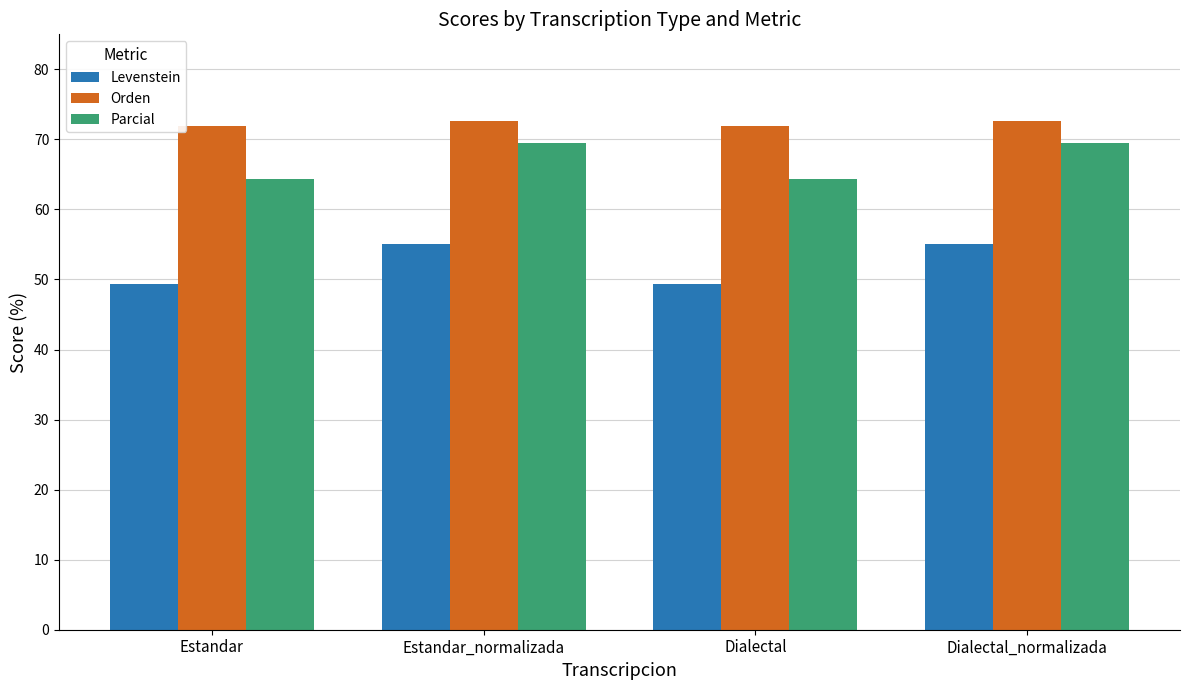

Is the value of Orden at Estandar_normalizada greater than the value of Levenstein at Dialectal_normalizada?

Yes